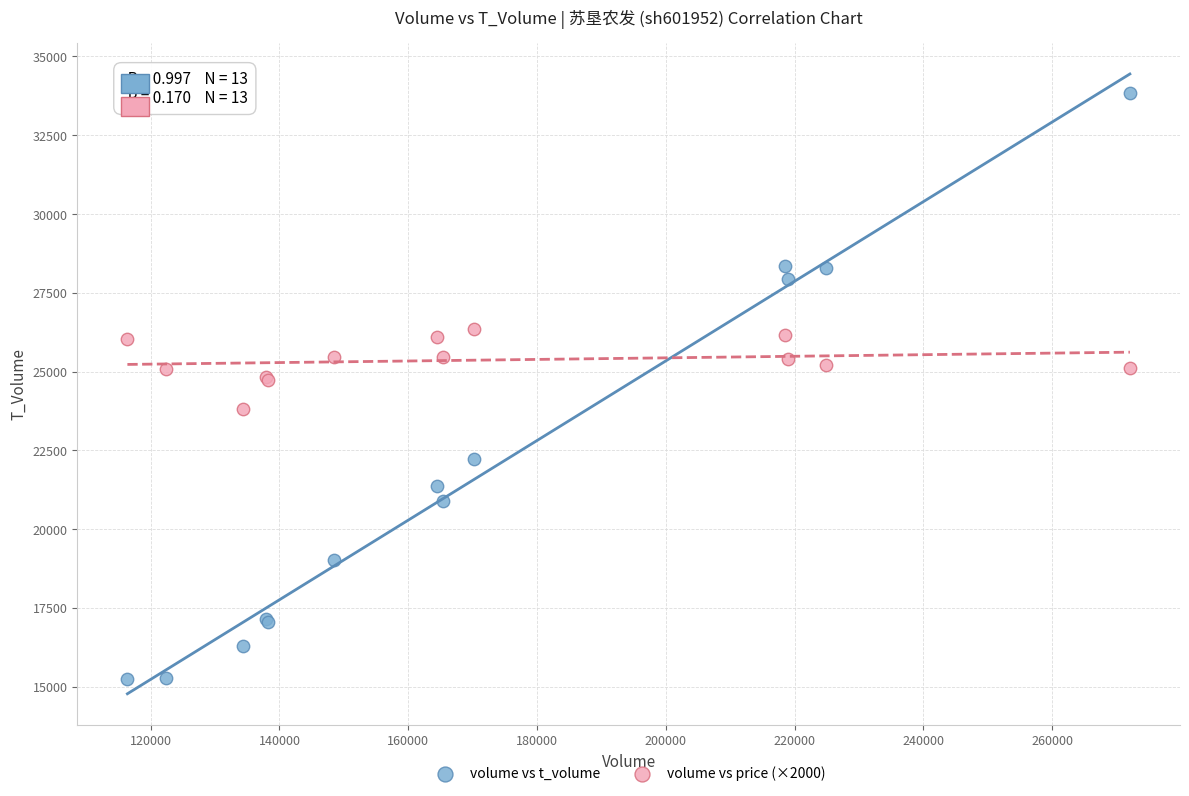

What are all the series names shown in the legend?

volume vs t_volume, volume vs price (×2000)